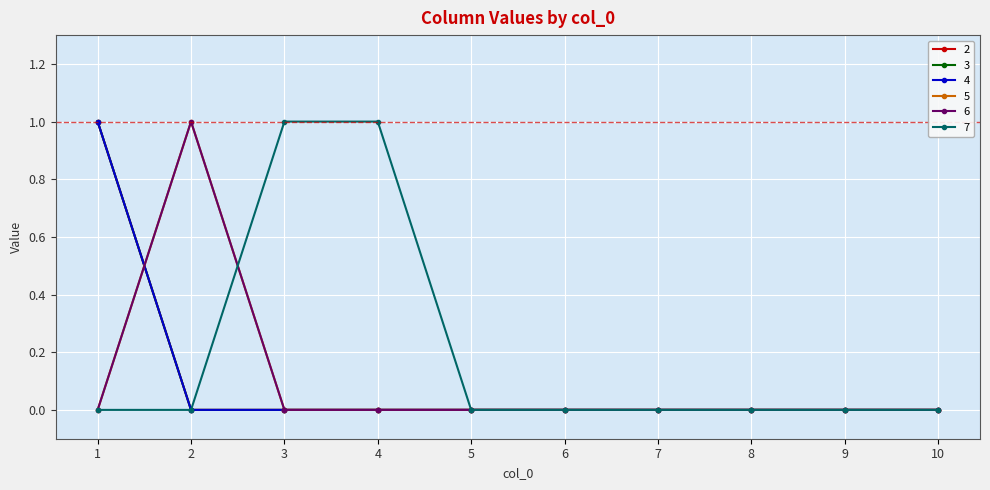

Count the 5 values in the range 0 to 1.

10